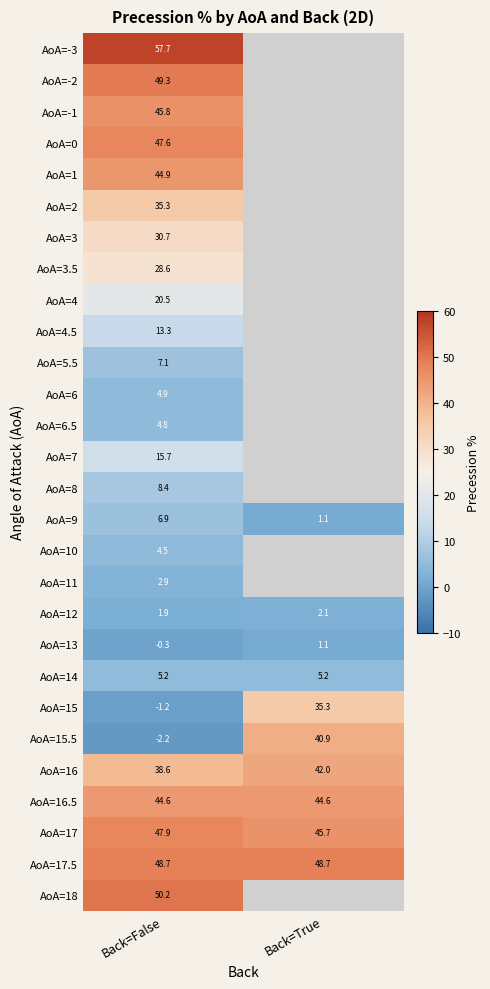

Is the value of AoA=13 at Back=True greater than the value of AoA=-2 at Back=False?

No